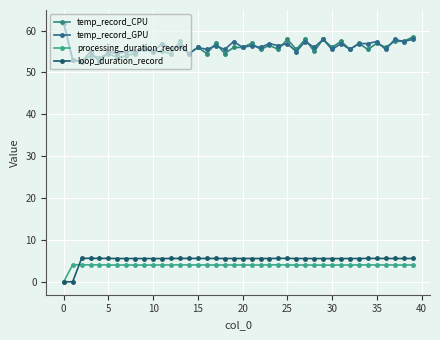

What is the value of the temp_record_GPU point at the 11th from the left?

55.0